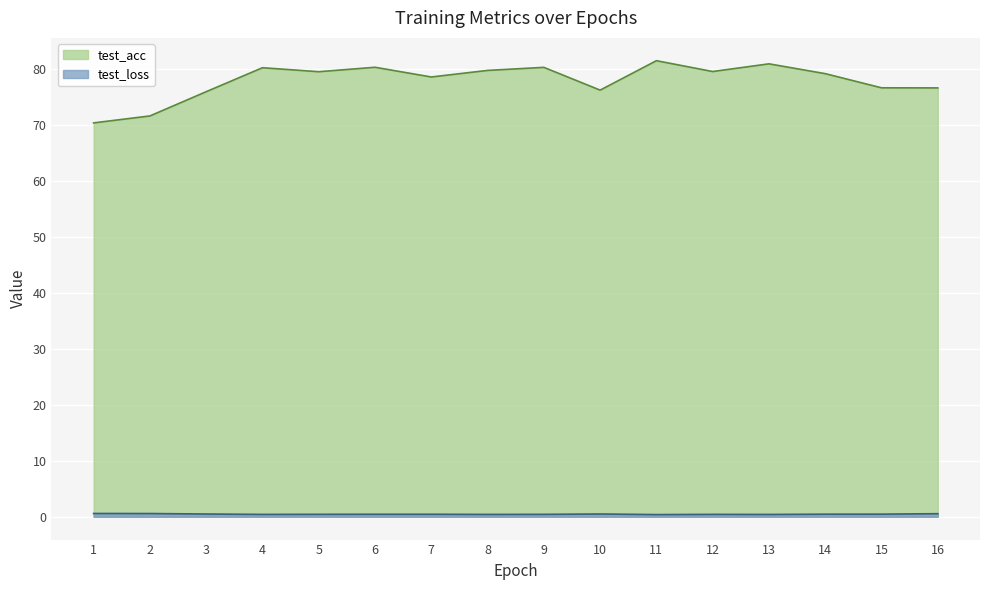

What is the approximate value of test_loss at 2?

0.6